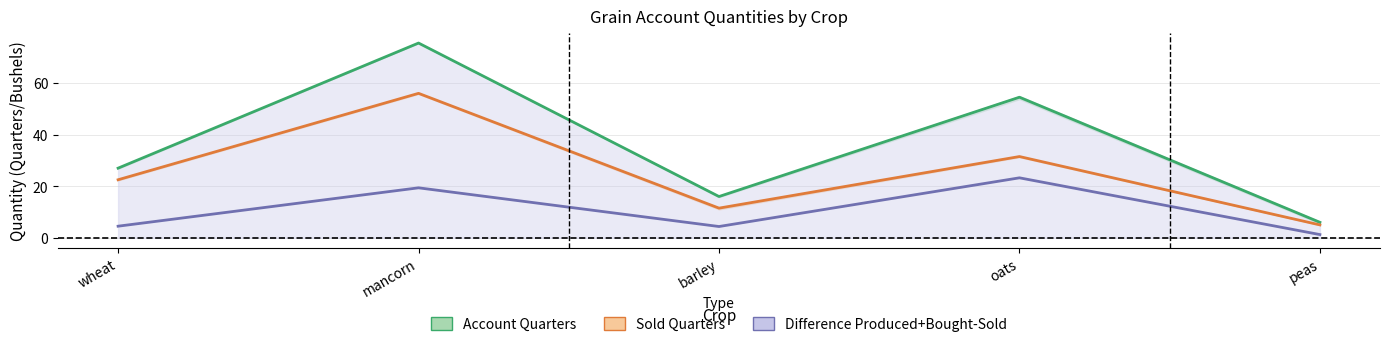

The value of Difference Produced+Bought-Sold at mancorn is 19.4. True or false?

True